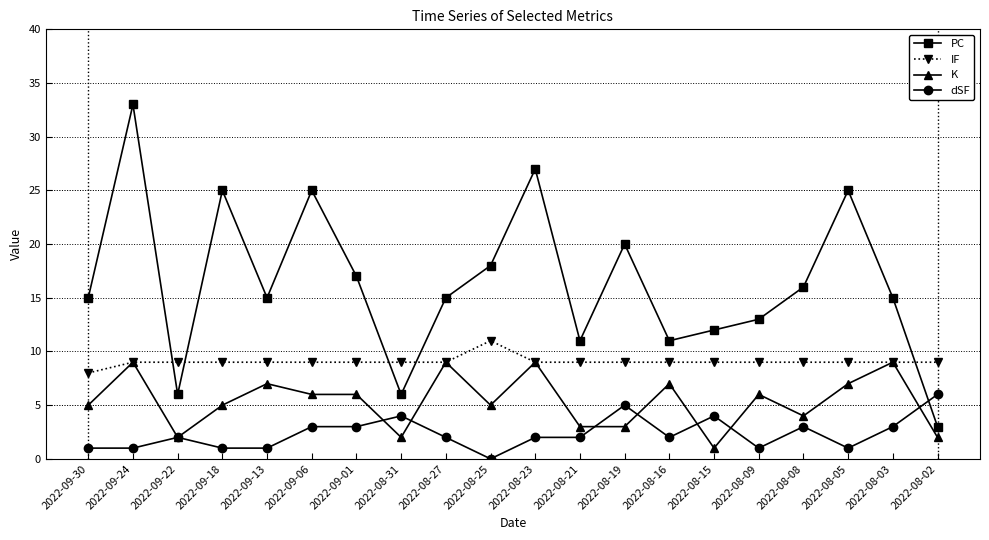

What is the approximate value of dSF at 2022-08-08?

3